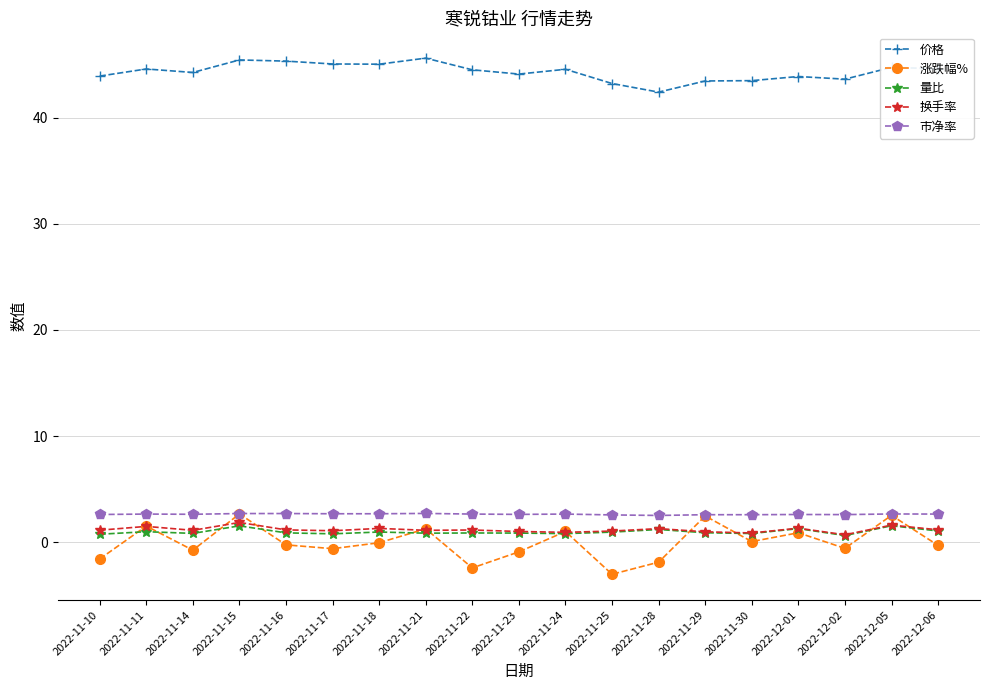

What is the total value across all series at 2022-11-24?

50.0